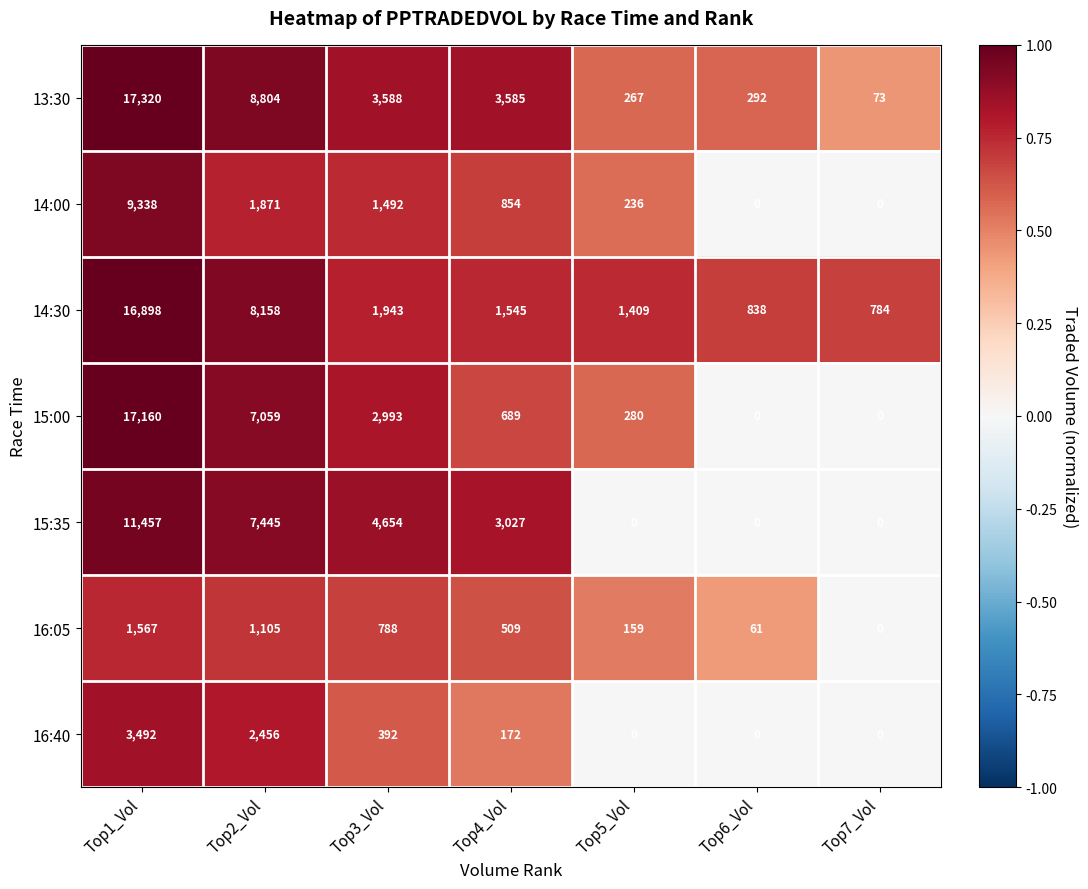

Between Top4_Vol and Top5_Vol, which series saw the biggest shift?

13:30